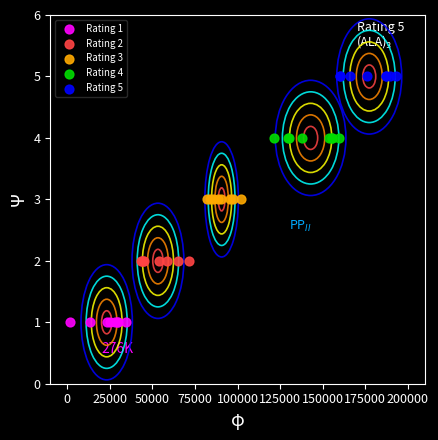

Which series reaches the maximum Y coordinate?

Rating 5